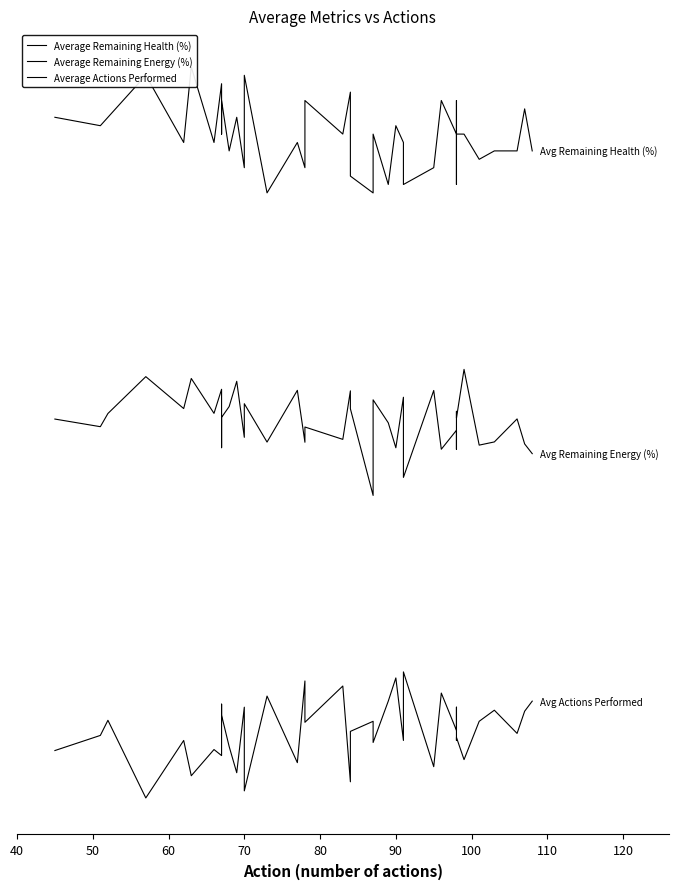

How many values in the Average Remaining Health (%) series exceed 71?

21